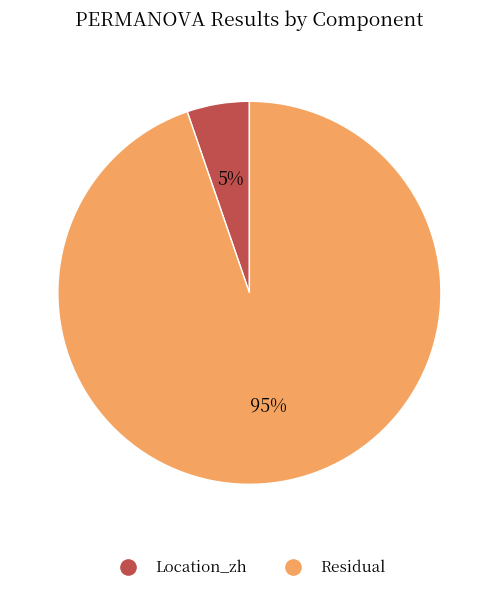

The Residual slice represents 95% of the pie. True or false?

True